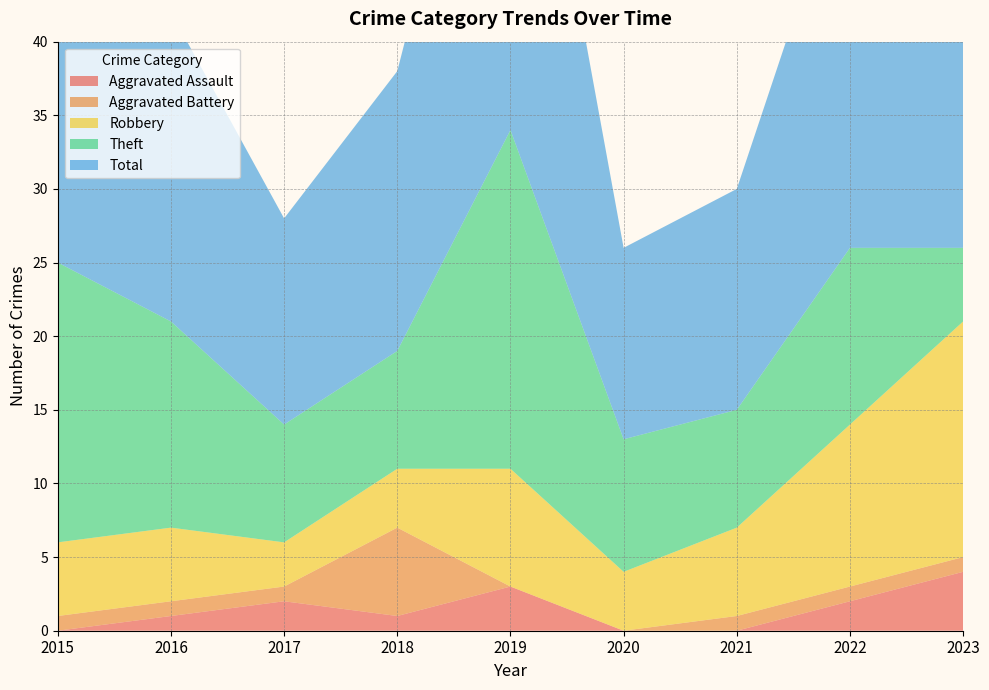

Reading right to left, transcribe all the data shown in this chart.

Aggravated Assault: 2023=4	2022=2	2021=0	2020=0	2019=3	2018=1	2017=2	2016=1	2015=0
Aggravated Battery: 2023=1	2022=1	2021=1	2020=0	2019=0	2018=6	2017=1	2016=1	2015=1
Robbery: 2023=16	2022=11	2021=6	2020=4	2019=8	2018=4	2017=3	2016=5	2015=5
Theft: 2023=5	2022=12	2021=8	2020=9	2019=23	2018=8	2017=8	2016=14	2015=19
Total: 2023=26	2022=27	2021=15	2020=13	2019=34	2018=19	2017=14	2016=21	2015=25